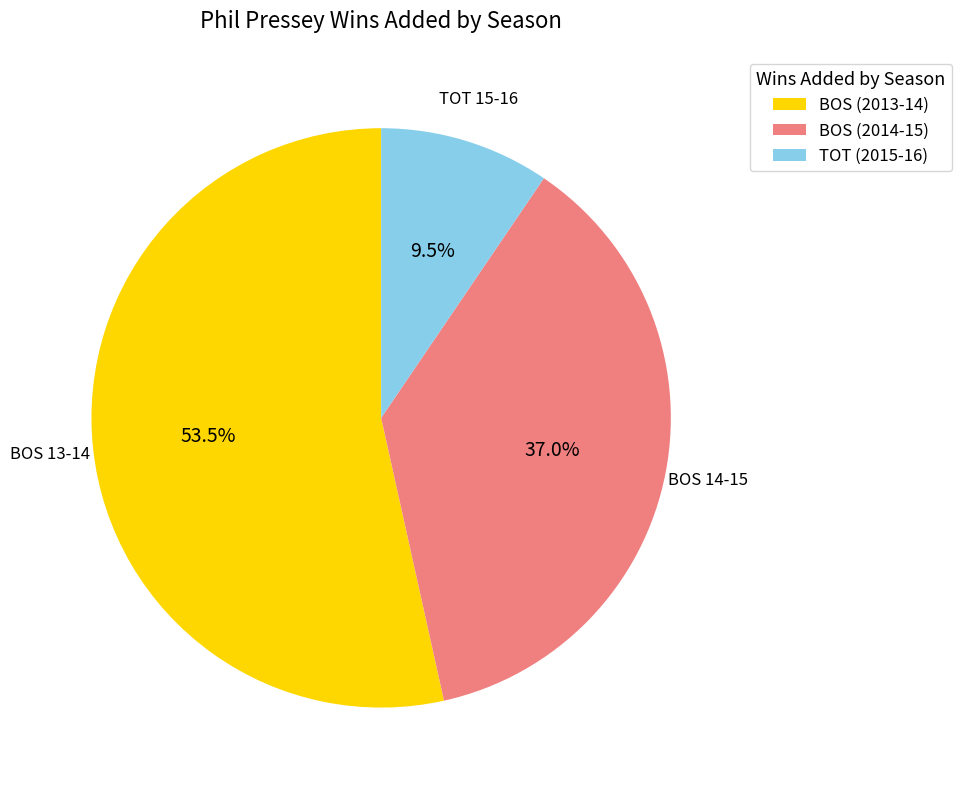

Which slice represents more than half of the pie?

BOS (2013-14)